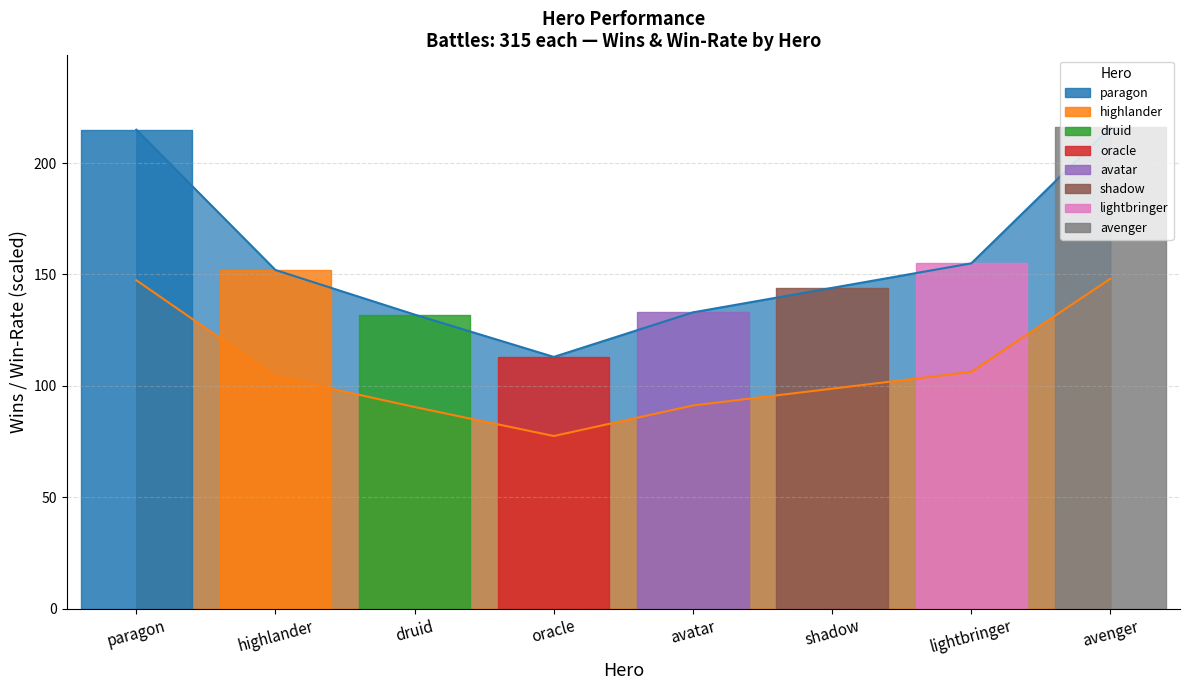

Which label corresponds to the smallest value in the chart?

oracle